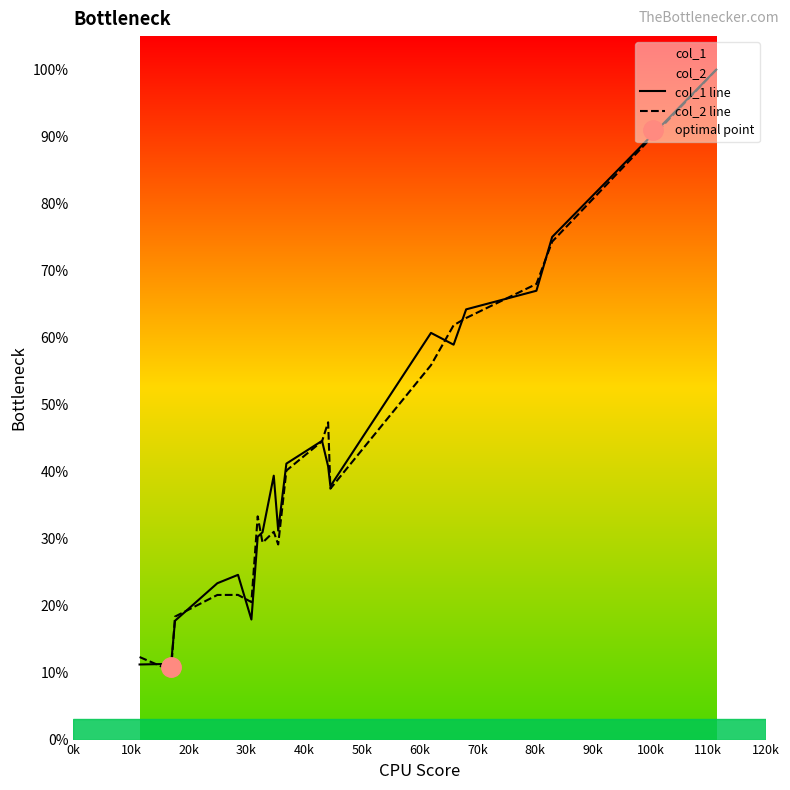

Reading left to right, list all the values displayed in this chart.

col_1 line: 11.2	11.3	17.7	23.3	24.6	17.9	30.3	30.9	39.4	31.2	41.2	44.6	40.8	37.8	60.7	58.9	64.2	67.0	75.0	100.0
col_2 line: 12.3	10.3	18.4	21.6	21.6	20.5	33.3	29.4	31.0	29.1	40.2	44.5	47.4	37.4	55.9	61.8	62.9	68.0	74.3	100.0